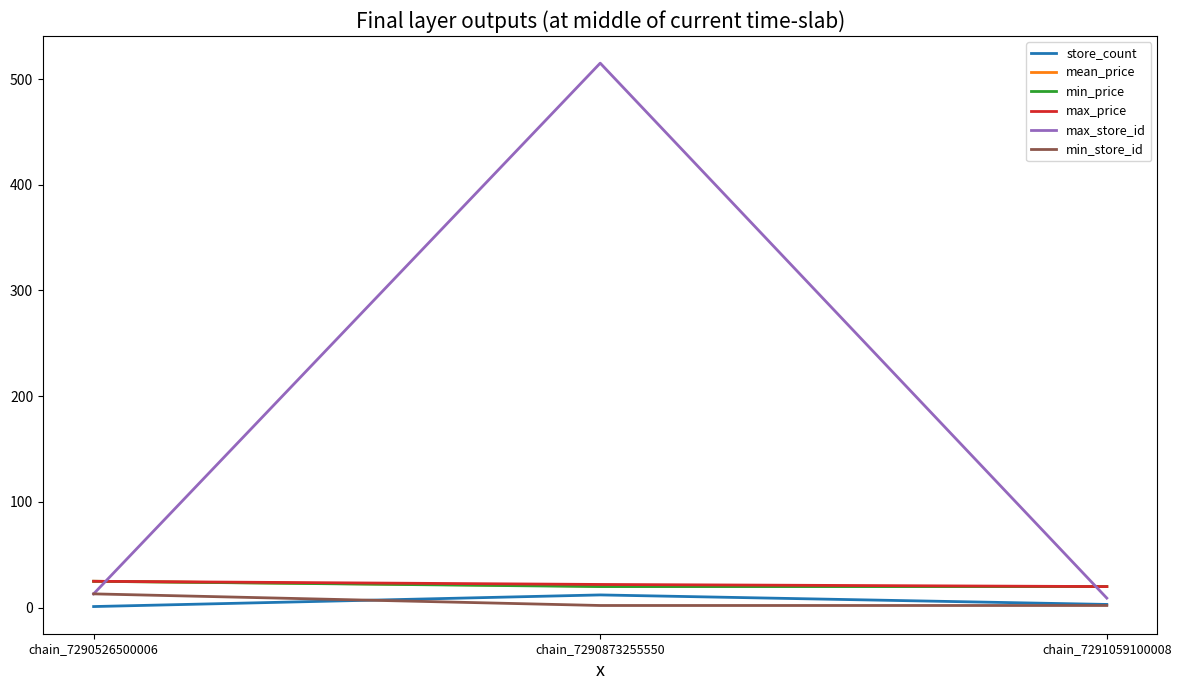

What is the lowest value of the min_price series?

19.9